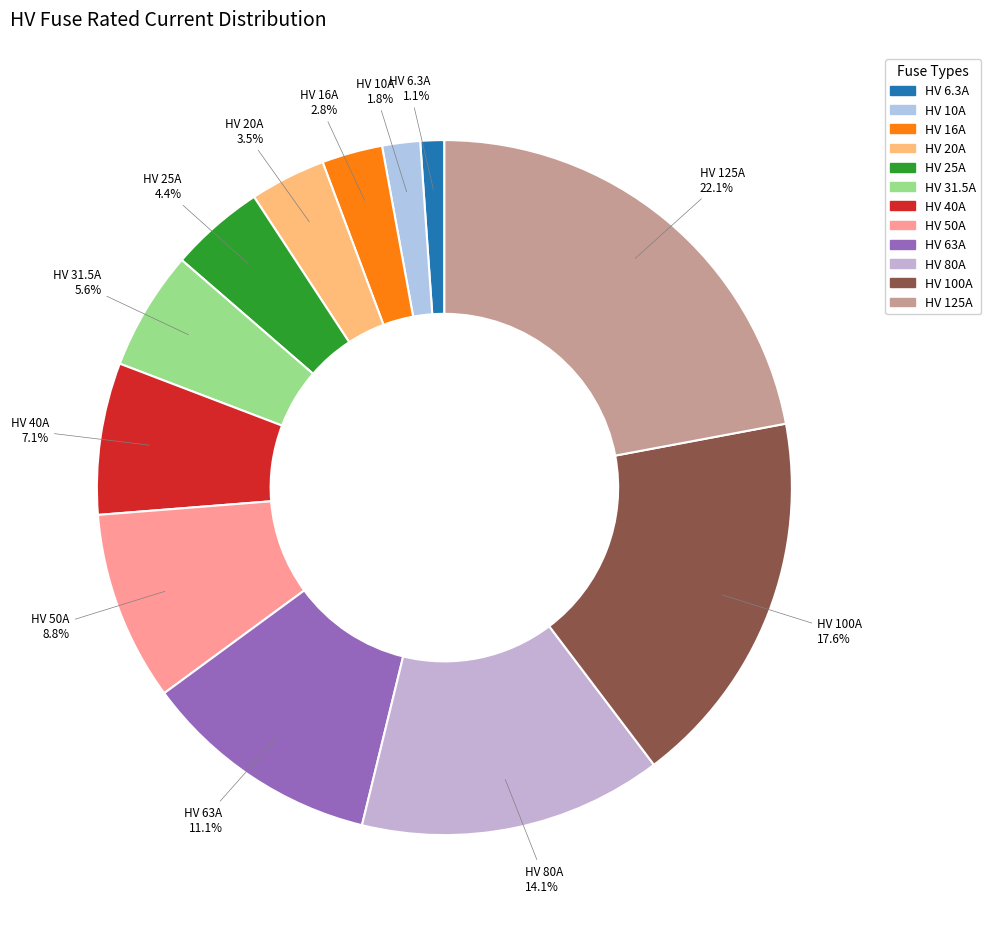

To the nearest percent, what is the difference between the HV 10A and HV 16A slice percentages?

1%